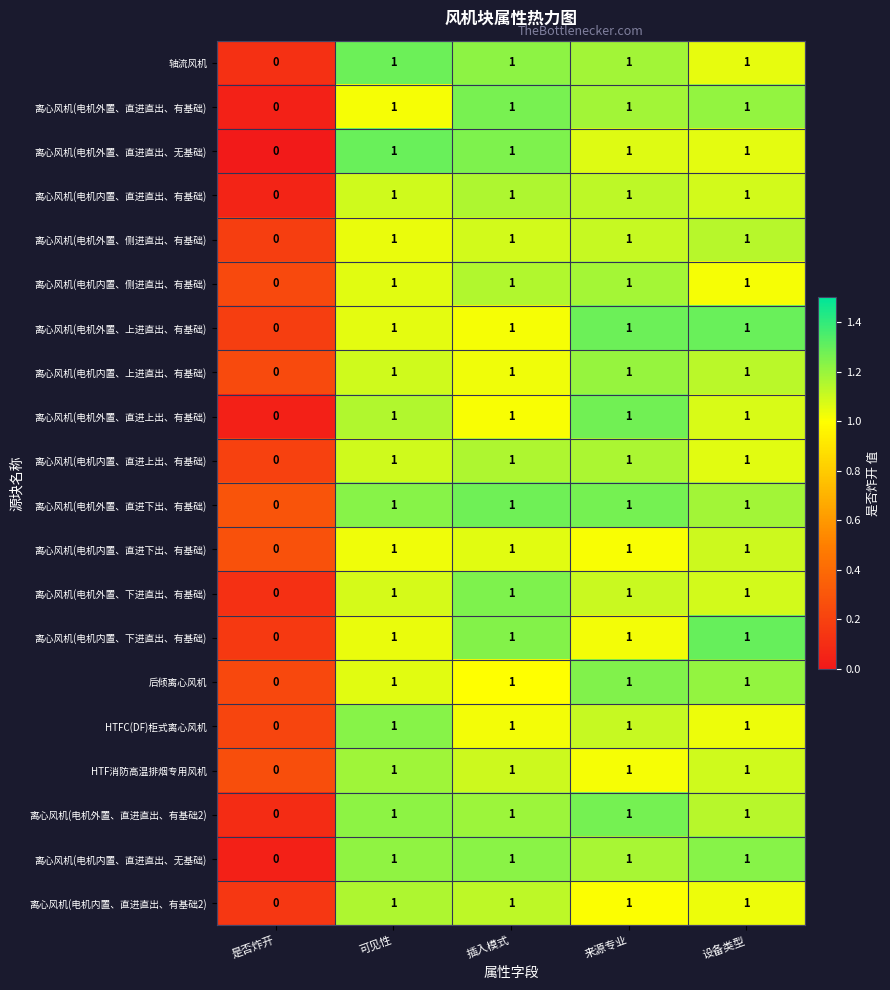

What is the spread (max minus min) of values at 来源专业?

0